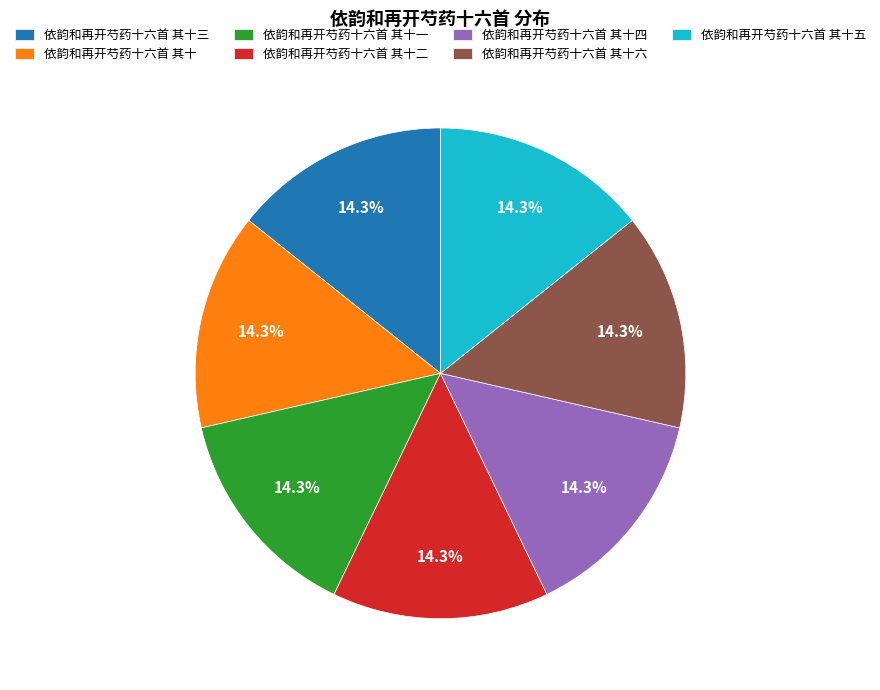

Is it true that 依韵和再开芍药十六首 其十六 is 1% of the pie?

False